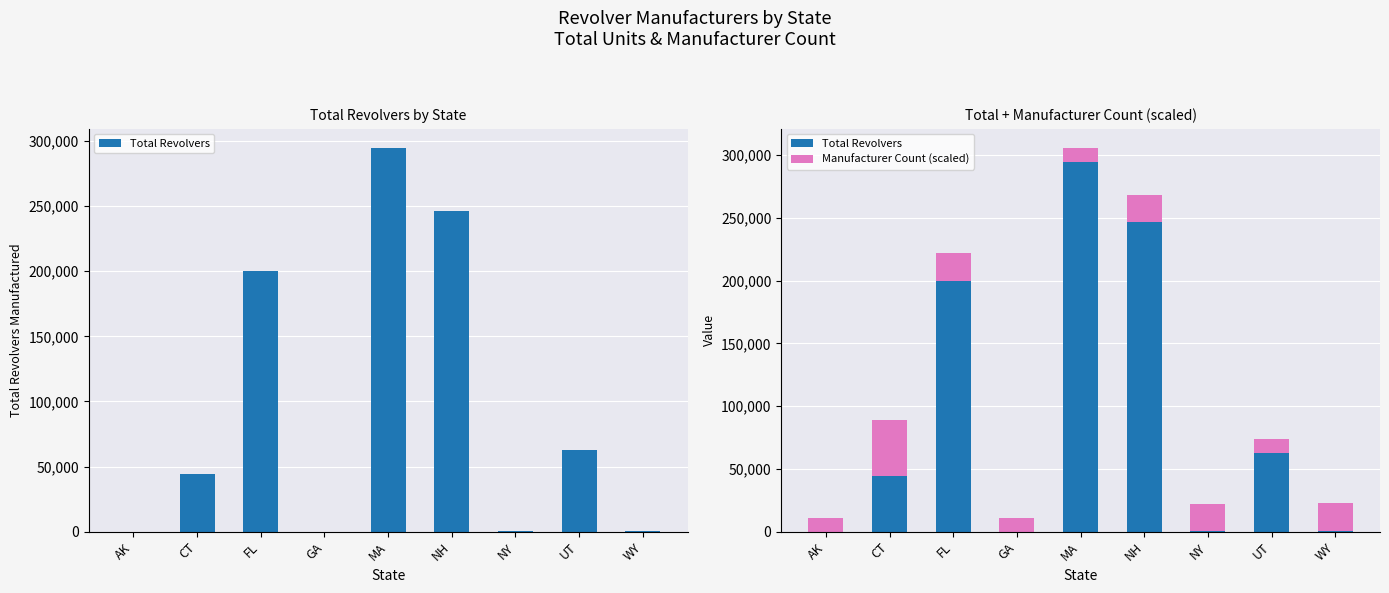

How many values in the Total Revolvers series are below 44524?

4